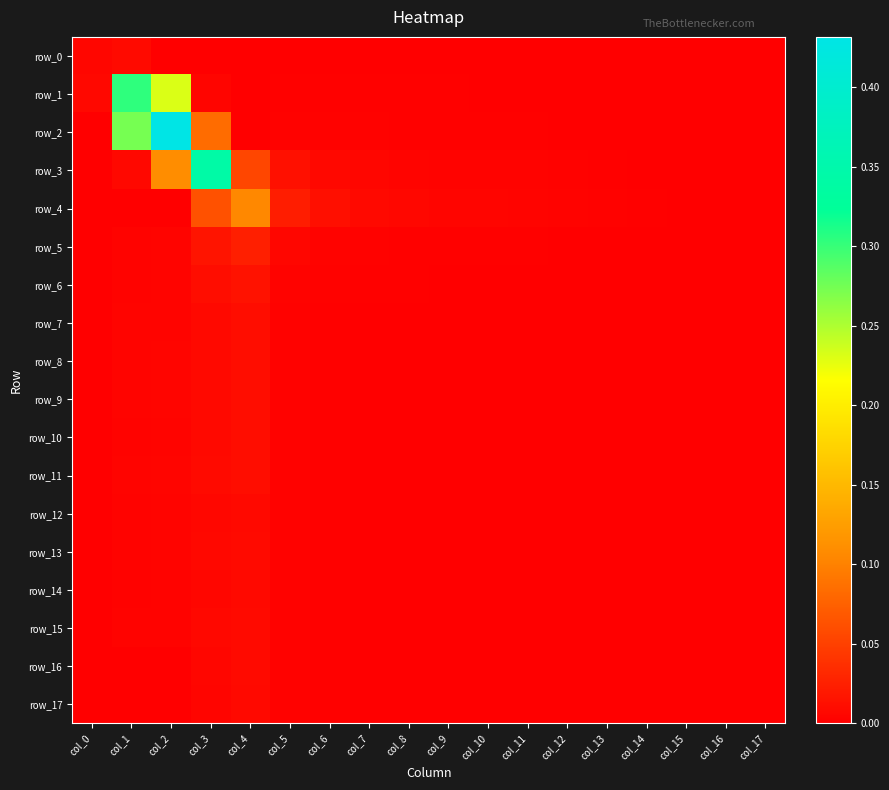

At col_12, list the series in order from smallest to largest.

row_0, row_17, row_16, row_14, row_12, row_13, row_15, row_7, row_9, row_10, row_8, row_11, row_6, row_1, row_5, row_2, row_3, row_4